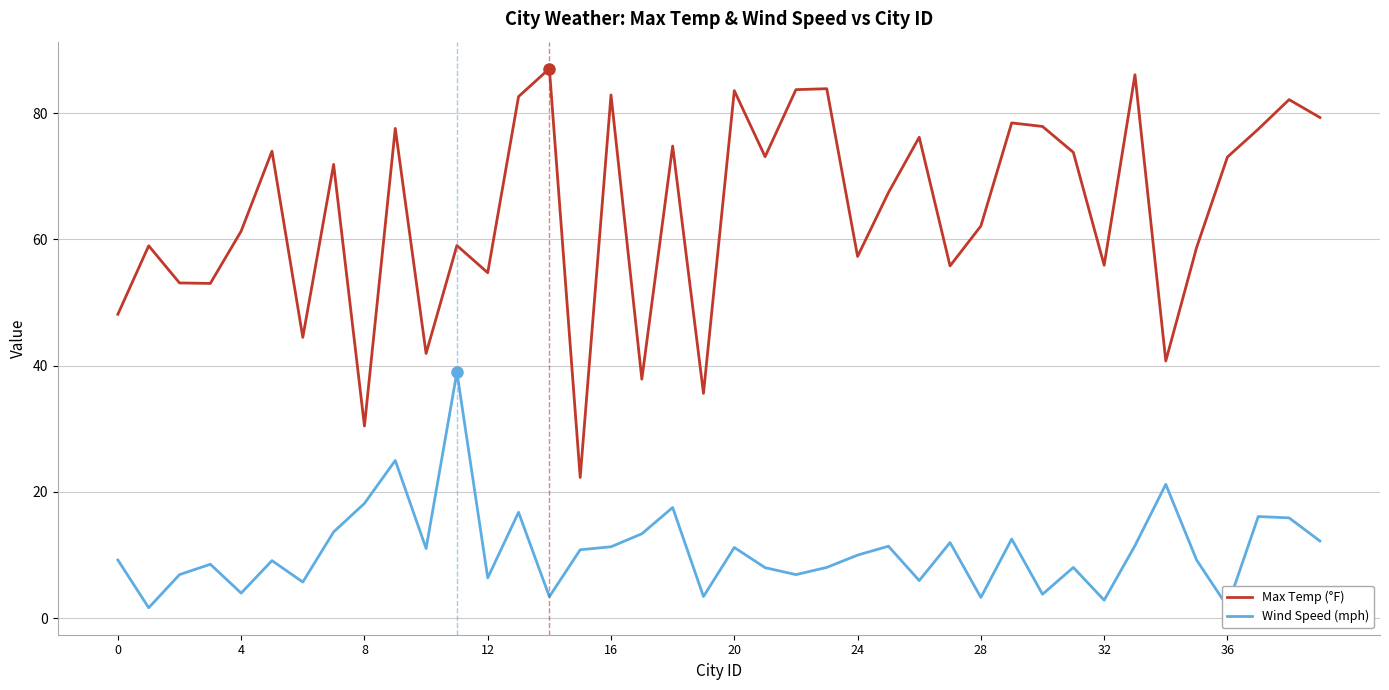

True or false: Max Temp (°F) and Wind Speed (mph) cross at least once.

False